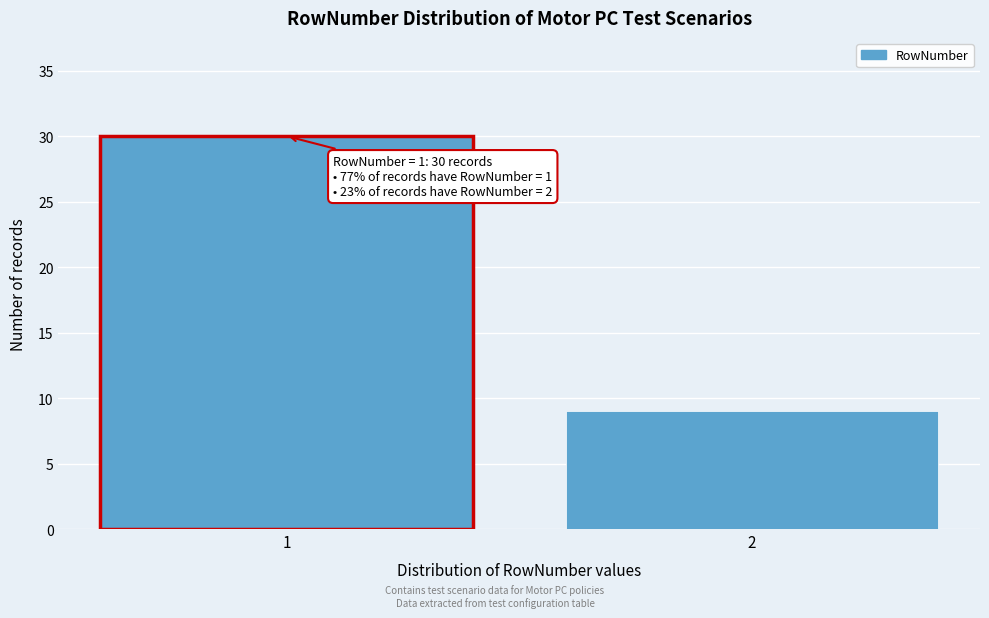

Reading left to right, what are all the values shown in this chart?

1=30	2=9